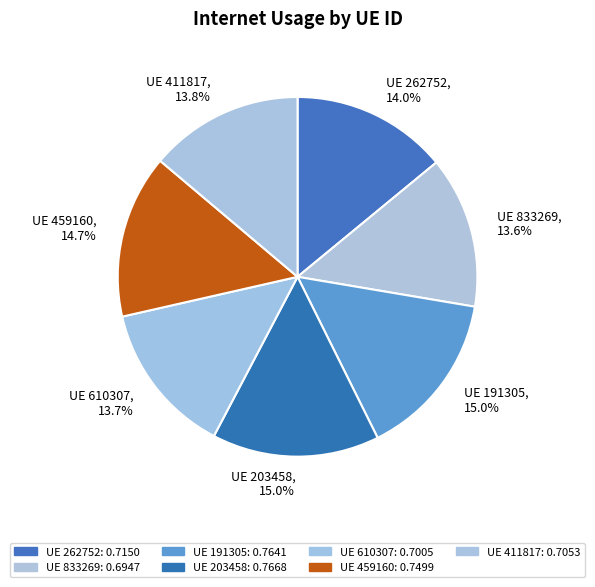

The 262752 slice represents 14% of the pie. True or false?

True